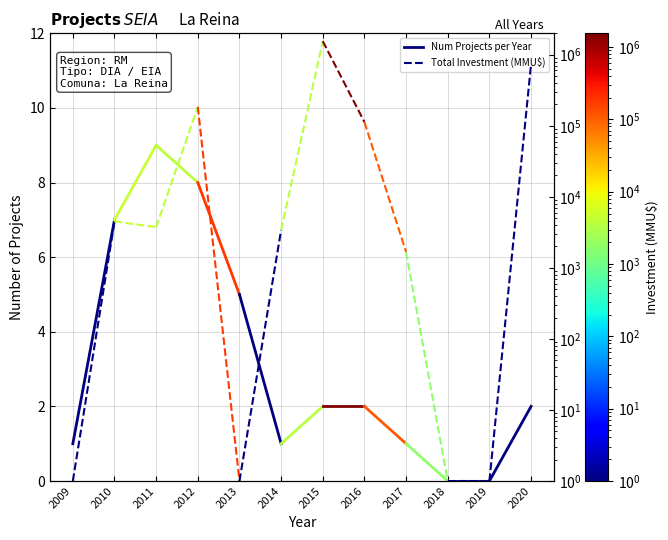

True or false: Num Projects per Year has a value of 7 at 2010.

True